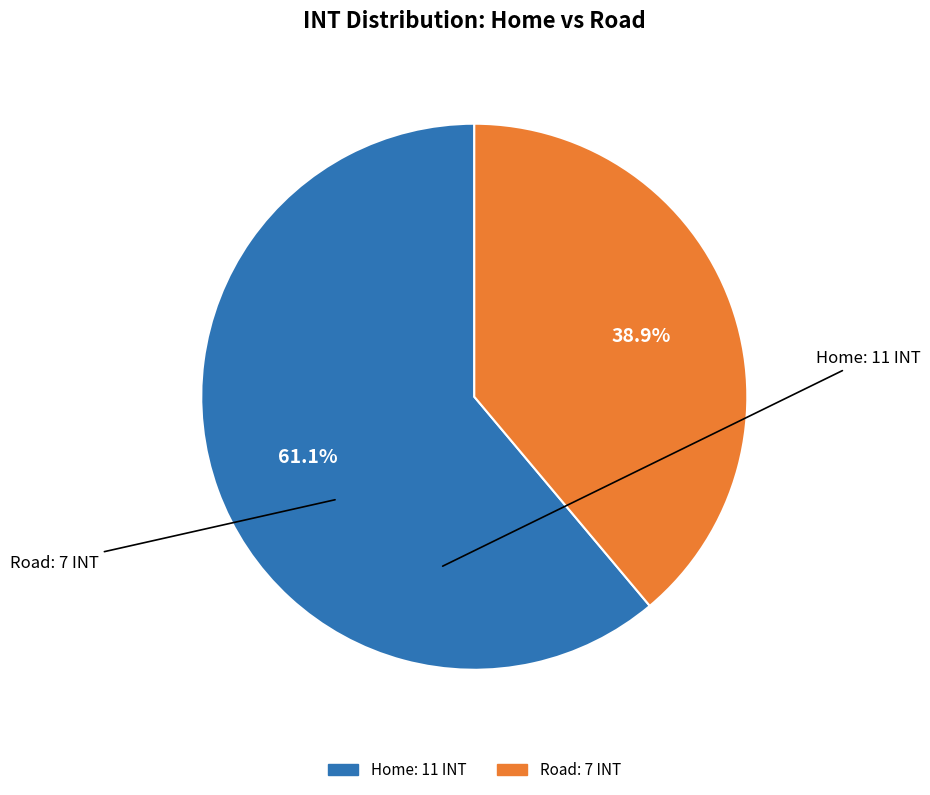

To the nearest percent, what portion does Home represent?

61%